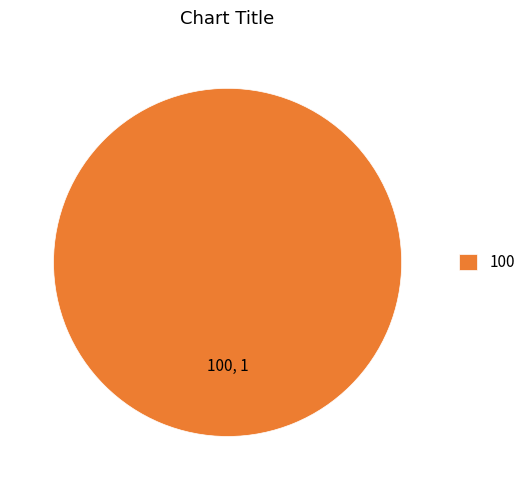

True or false: 100 accounts for 100% of the total.

True